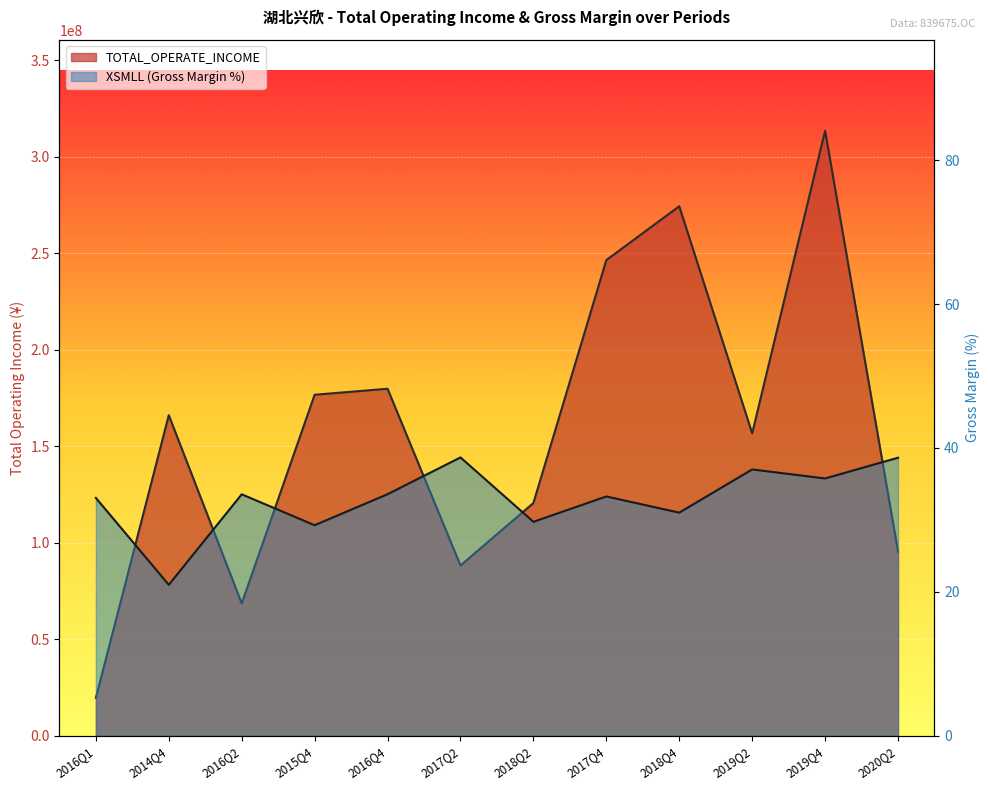

What is the difference between the maximum and minimum values in the TOTAL_OPERATE_INCOME series?

293817129.5